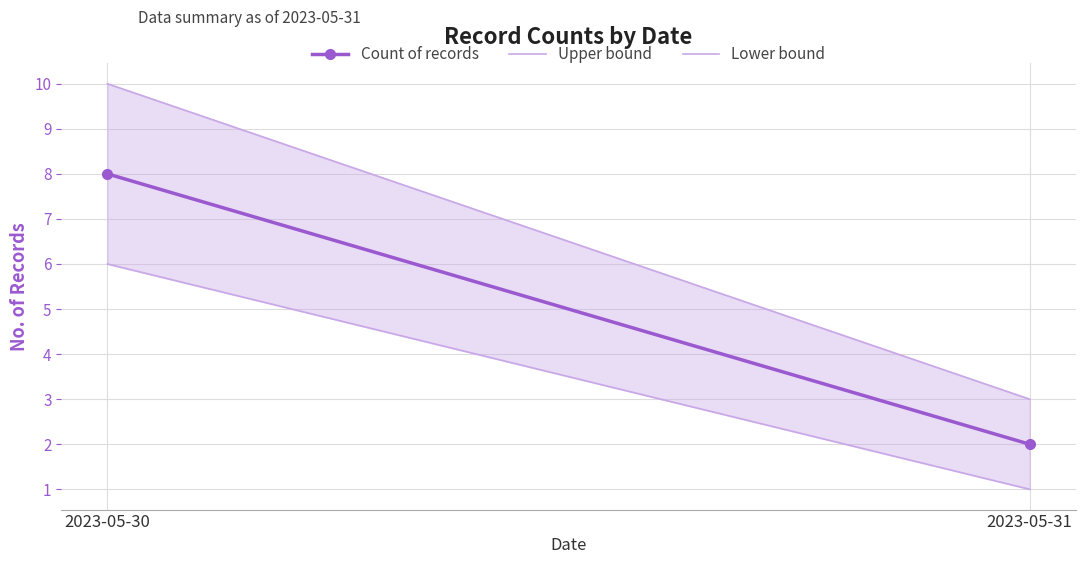

Rank the series at 2023-05-30 from lowest to highest value.

Lower bound, Count of records, Upper bound